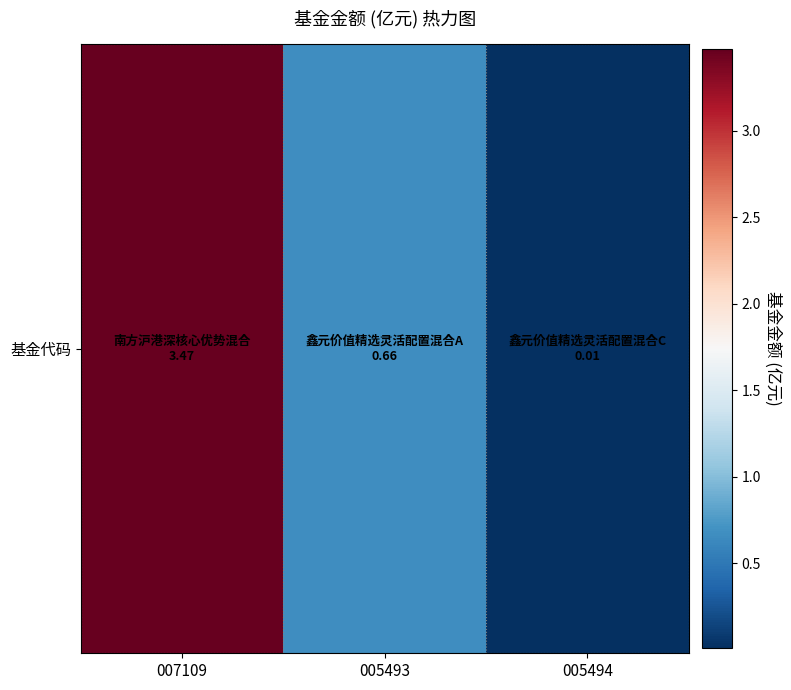

Reading left to right, list all the values displayed in this chart.

3.5	0.7	0.0